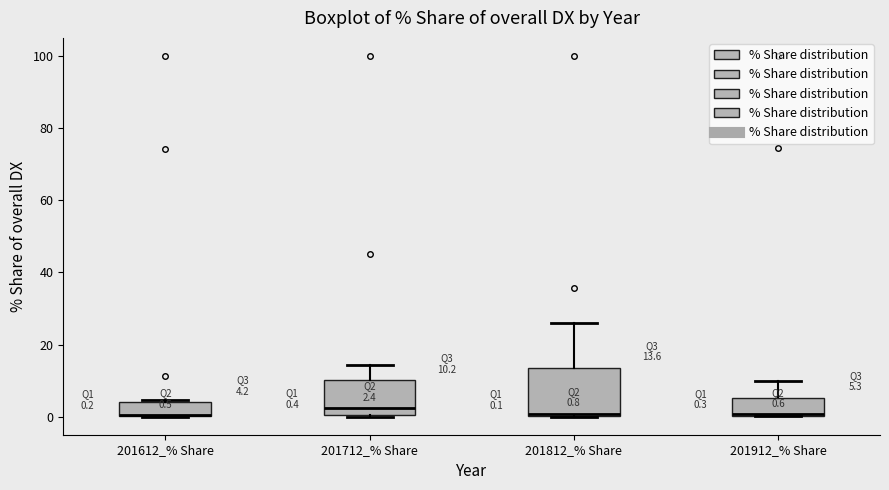

Which box is the tallest, from its lower edge to its upper edge?

201812_% Share